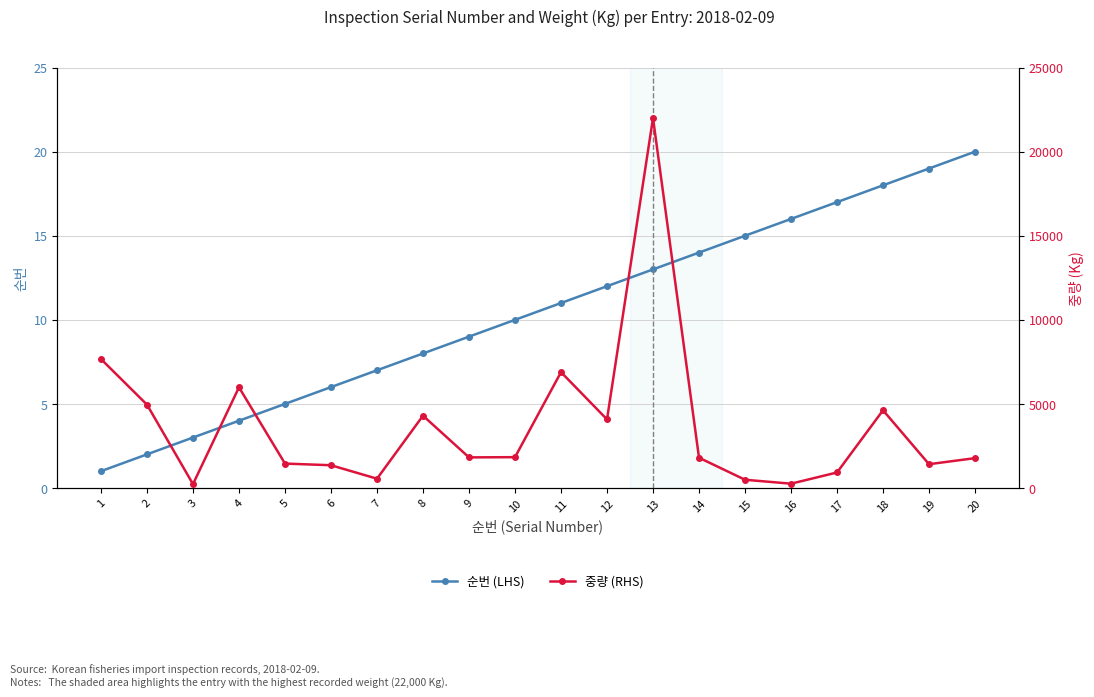

Where is the first local maximum for 중량 (RHS)?

4